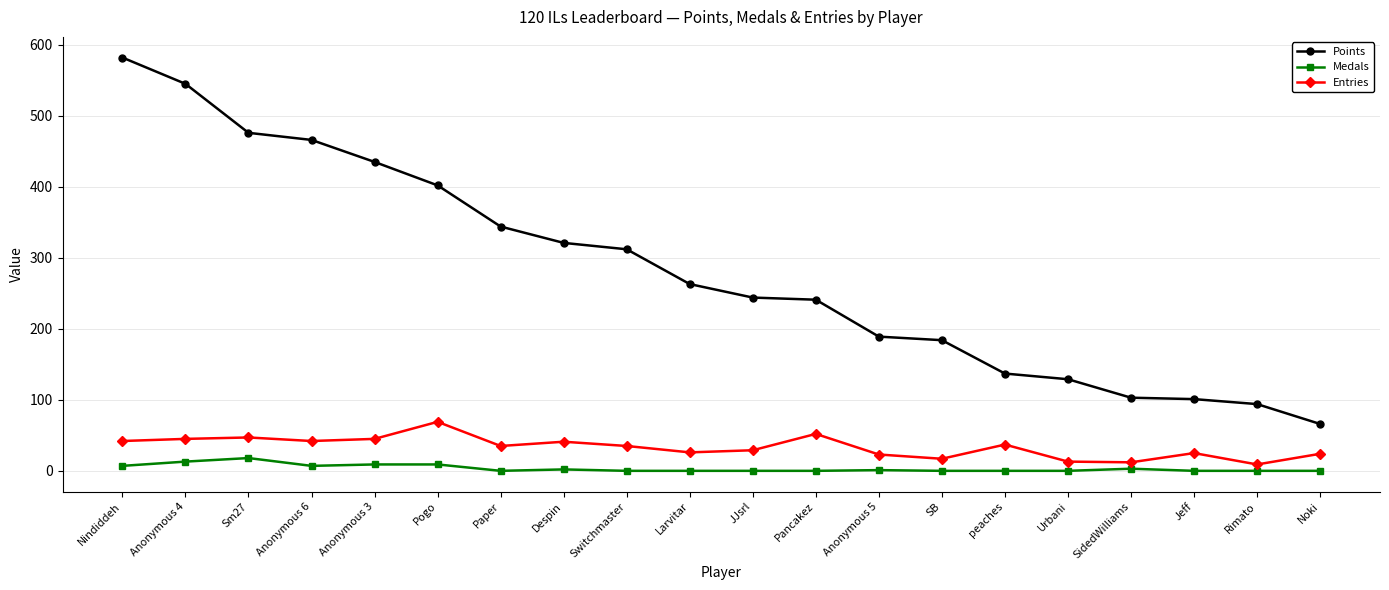

True or false: Points has a value of 159 at Switchmaster.

False